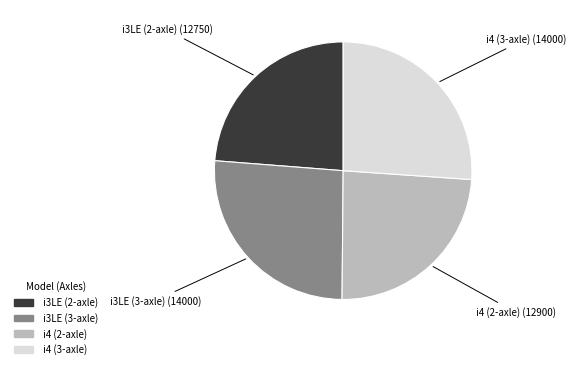

What is the ratio of the value at i3LE (2-axle) to the value at i3LE (3-axle)?

0.9